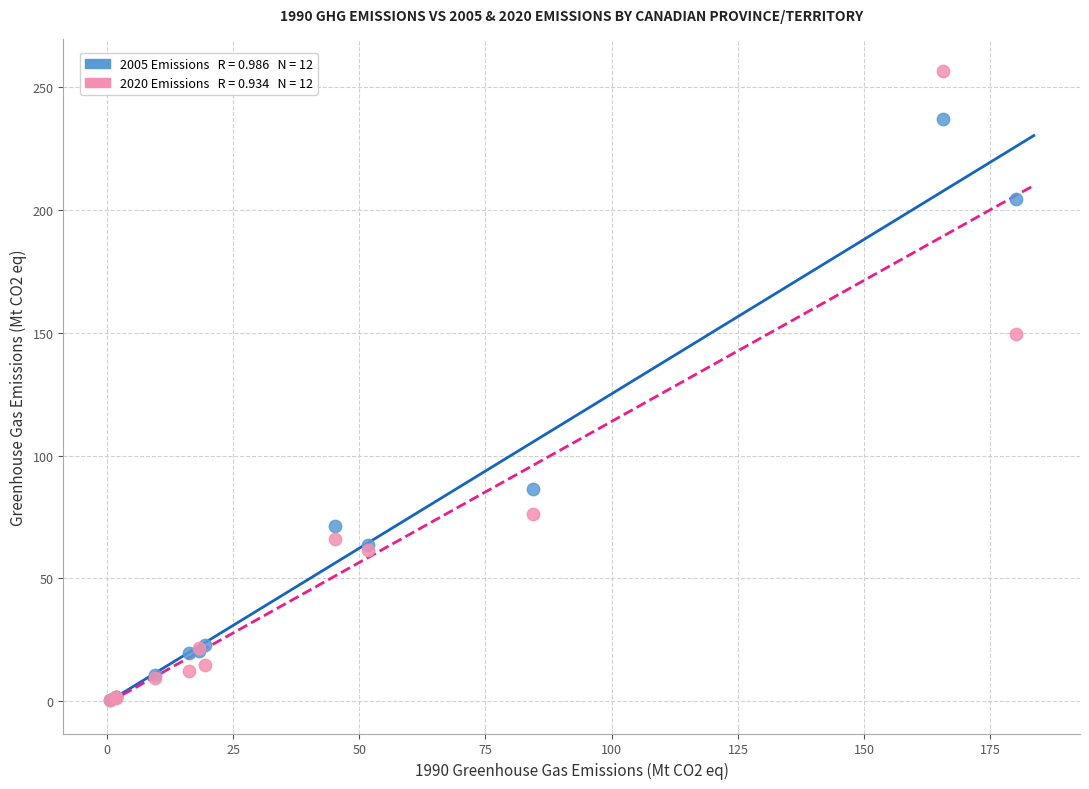

Across all series, what Y value is closest to 128?

149.6